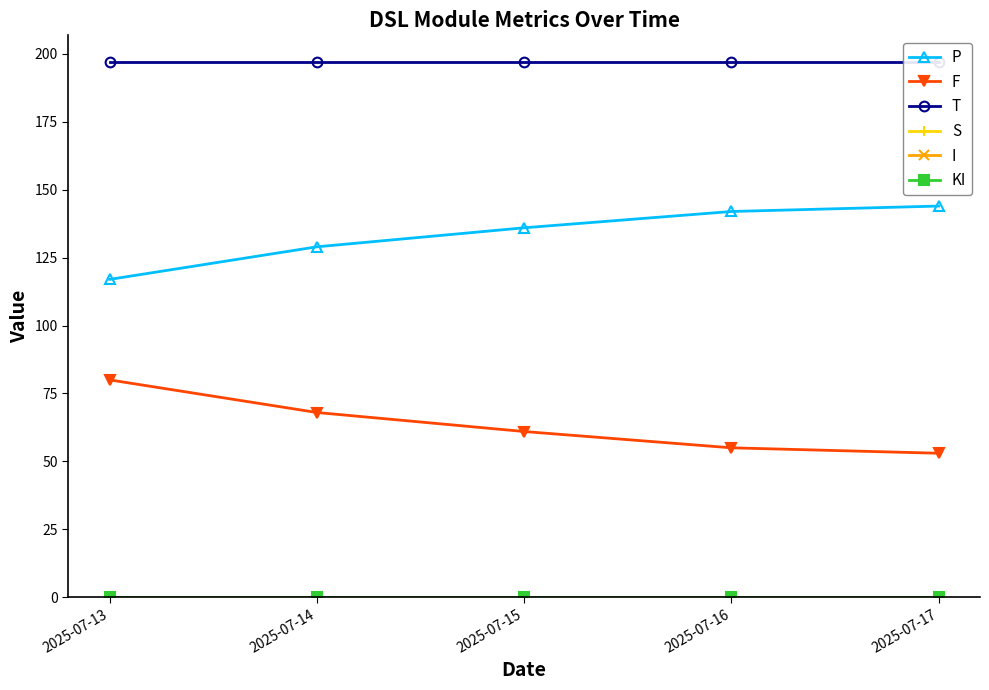

What is the sum of all T values?

985